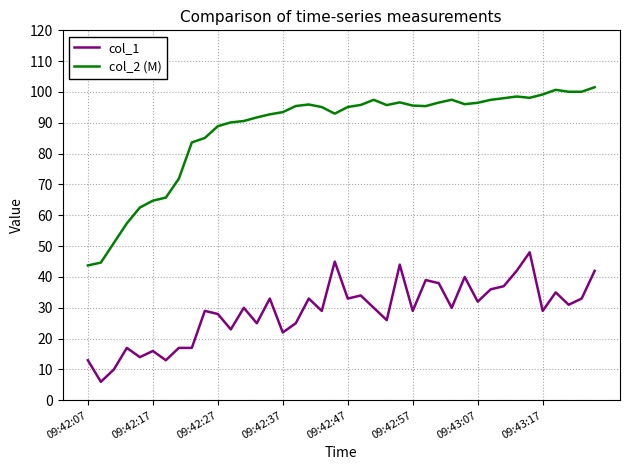

Which series has the widest spread of values?

col_2 (M)